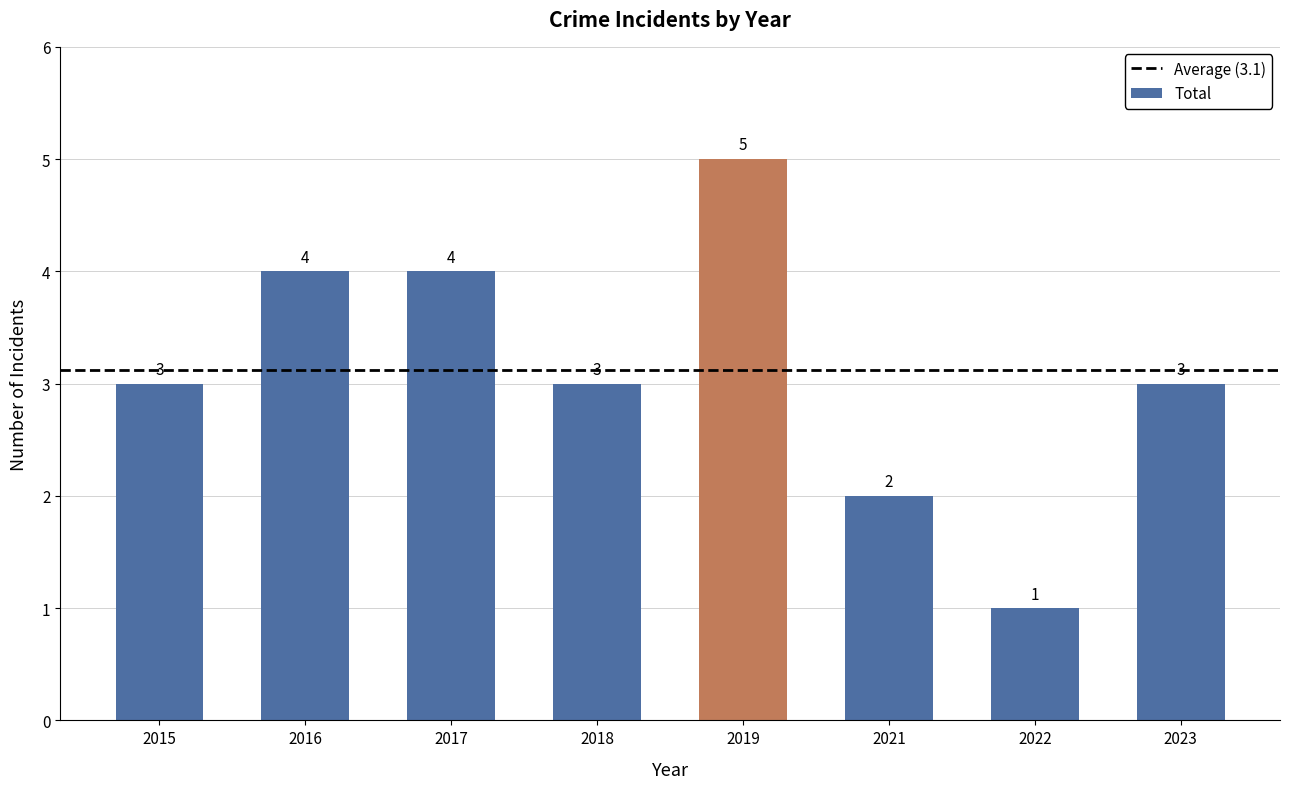

What is the minimum value shown in the chart?

1